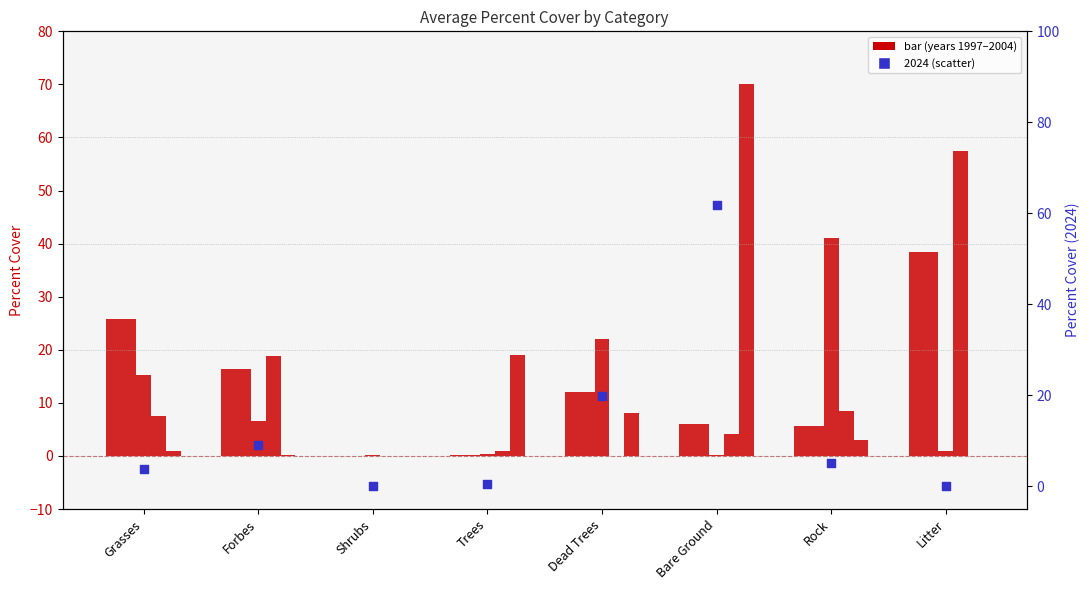

Which series has the largest total across all categories?

2002